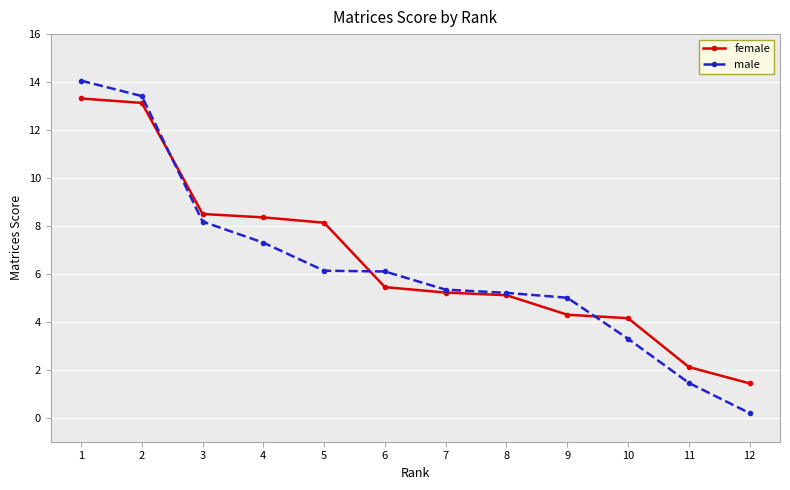

What is the highest value of the male series?

14.1